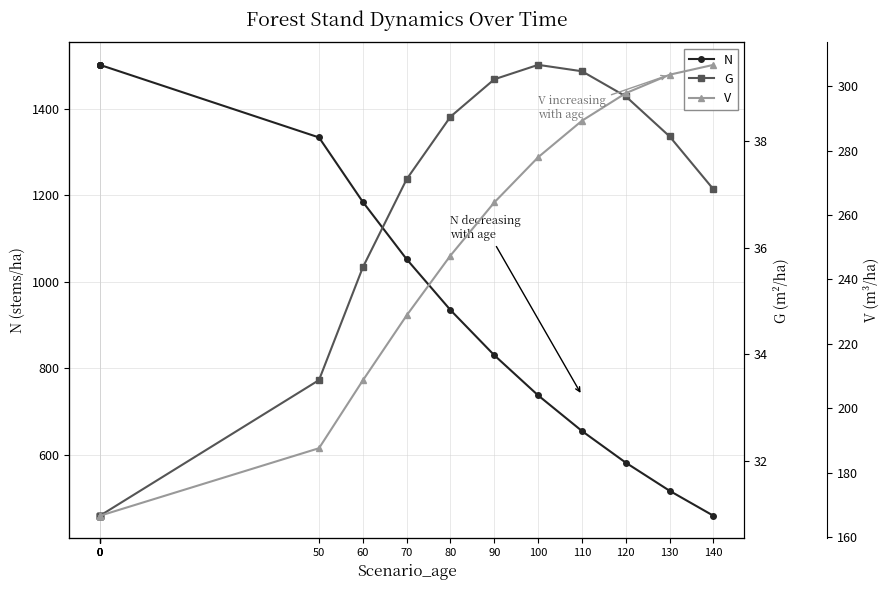

Between 60 and 110, which is larger?

60